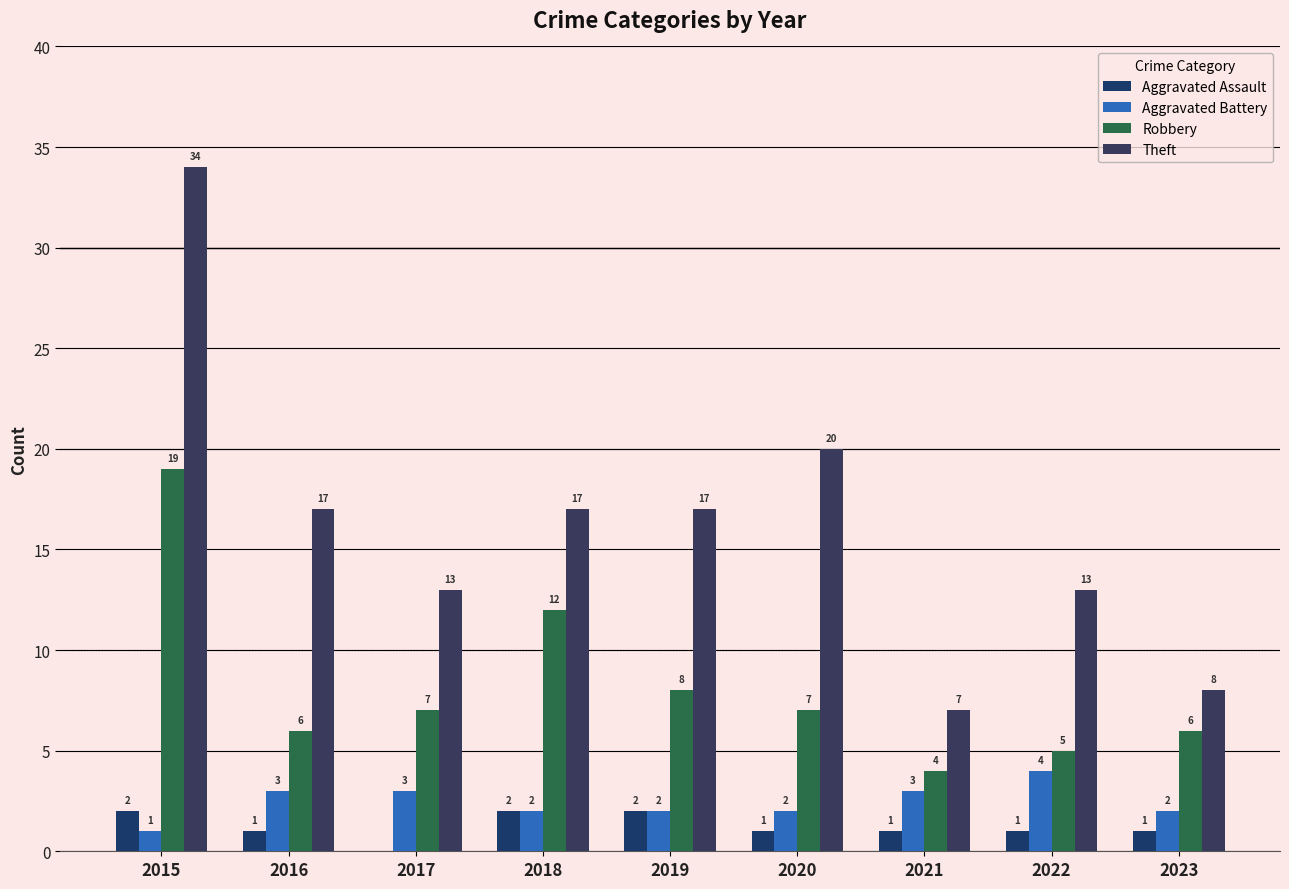

At which label does Robbery first exceed 7?

2015